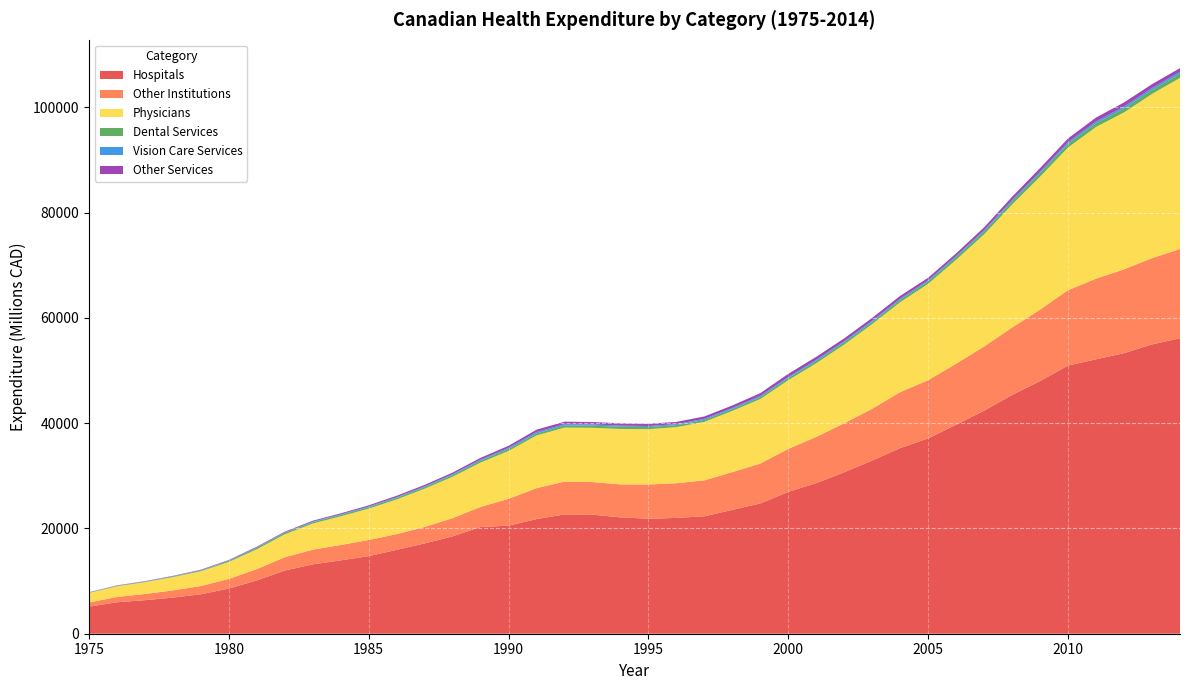

Reading left to right, list all the values displayed in this chart.

Hospitals: 5136.8	5977.7	6372.7	6861.9	7487.6	8585.2	10127.4	12001.9	13174.5	13936.3	14737.8	15937.0	17154.2	18497.2	20269.0	20528.2	21783.2	22652.4	22619.1	22096.8	21849.5	21997.3	22307.5	23530.4	24752.0	26950.8	28606.5	30683.5	32903.2	35269.8	37112.3	39704.7	42376.8	45362.0	47996.5	50947.8	52126.3	53300.0	54954.3	56123.2
Other Institutions: 796.6	999.1	1175.2	1367.5	1581.4	1821.5	2146.7	2531.4	2794.4	2923.3	3066.5	2982.4	3132.1	3468.3	3828.5	5100.4	5868.3	6253.8	6190.4	6266.4	6498.1	6591.3	6834.2	7172.5	7578.7	8170.9	8784.4	9308.2	9842.0	10629.2	11064.6	11593.5	12192.5	12809.1	13579.0	14316.5	15324.8	15923.8	16386.2	16966.0
Physicians: 1813.2	2041.5	2252.1	2528.3	2804.5	3236.0	3775.1	4353.1	4973.3	5444.6	5962.1	6597.9	7266.2	7862.5	8422.7	9090.9	10014.4	10249.6	10306.3	10533.3	10506.5	10651.8	11103.5	11627.9	12255.4	13045.5	14001.5	14939.5	16084.4	17084.0	18302.7	19743.1	21308.7	23370.8	25249.6	27107.2	28813.0	29801.6	31202.3	32490.8
Dental Services: 56.4	69.8	83.7	104.0	143.8	194.9	278.4	270.0	260.7	266.7	275.5	287.2	286.3	311.4	350.3	371.7	387.9	394.8	407.3	418.6	408.1	374.0	365.2	352.3	380.0	397.6	406.7	421.6	409.3	425.2	450.4	504.4	541.8	586.8	664.4	714.7	721.6	759.1	762.4	782.0
Vision Care Services: 35.9	40.6	44.9	51.9	58.0	67.2	78.7	91.1	105.7	117.7	130.4	146.1	157.3	180.8	205.6	235.9	265.5	262.2	229.7	221.2	197.1	196.9	215.1	204.7	219.3	230.5	247.8	239.9	244.0	250.3	223.1	231.5	239.8	264.3	295.8	311.9	332.7	353.6	358.1	389.7
Other Services: 46.7	53.9	60.5	75.5	88.9	104.9	126.7	143.0	164.0	181.0	214.6	260.7	276.4	296.0	341.5	379.8	442.9	470.5	460.6	429.2	427.6	426.2	448.1	481.1	523.7	577.2	559.2	521.4	526.9	530.7	469.7	482.8	542.0	619.5	671.4	692.2	734.9	782.7	730.1	685.9